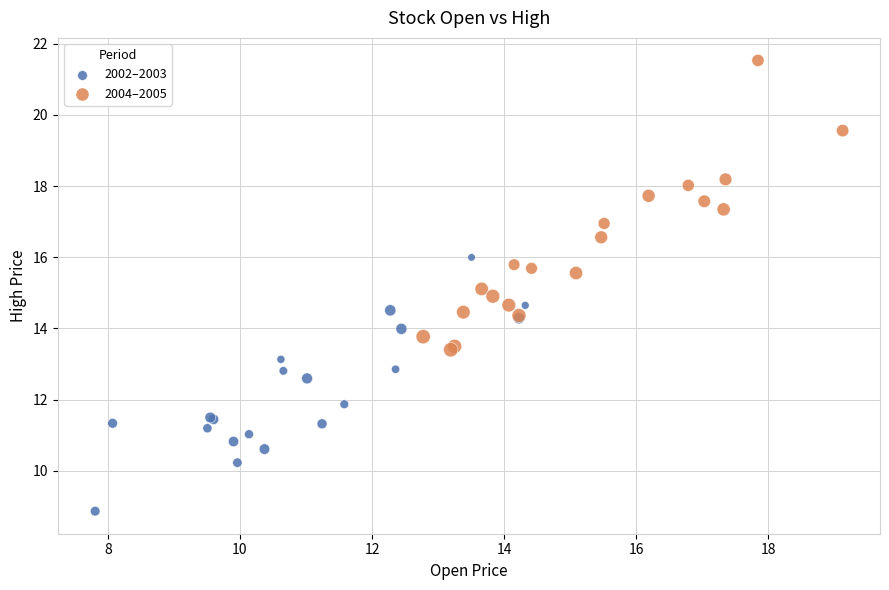

Which series has the largest Y range (max minus min)?

2004–2005